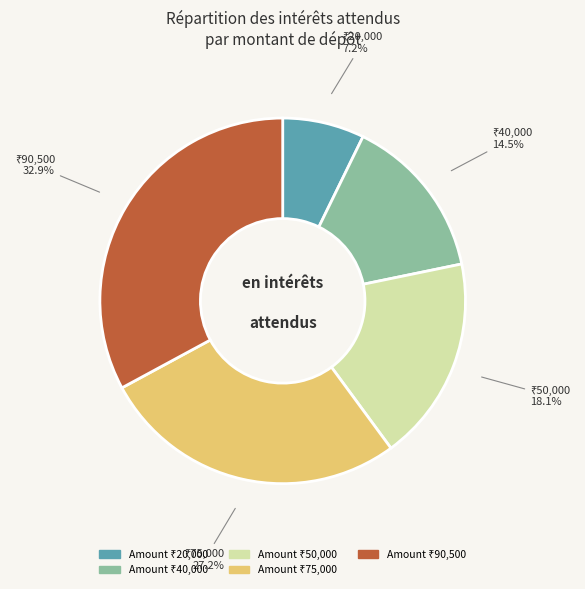

Is there a majority slice in this chart?

No